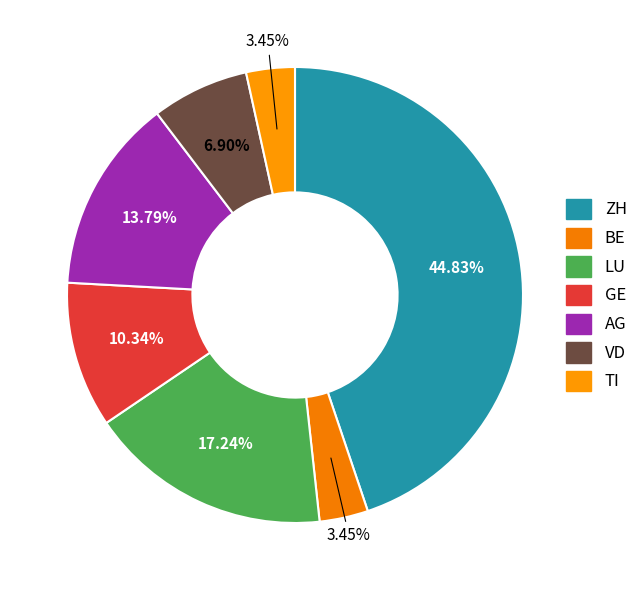

To the nearest percent, what is the difference between the LU and BE slice percentages?

14%